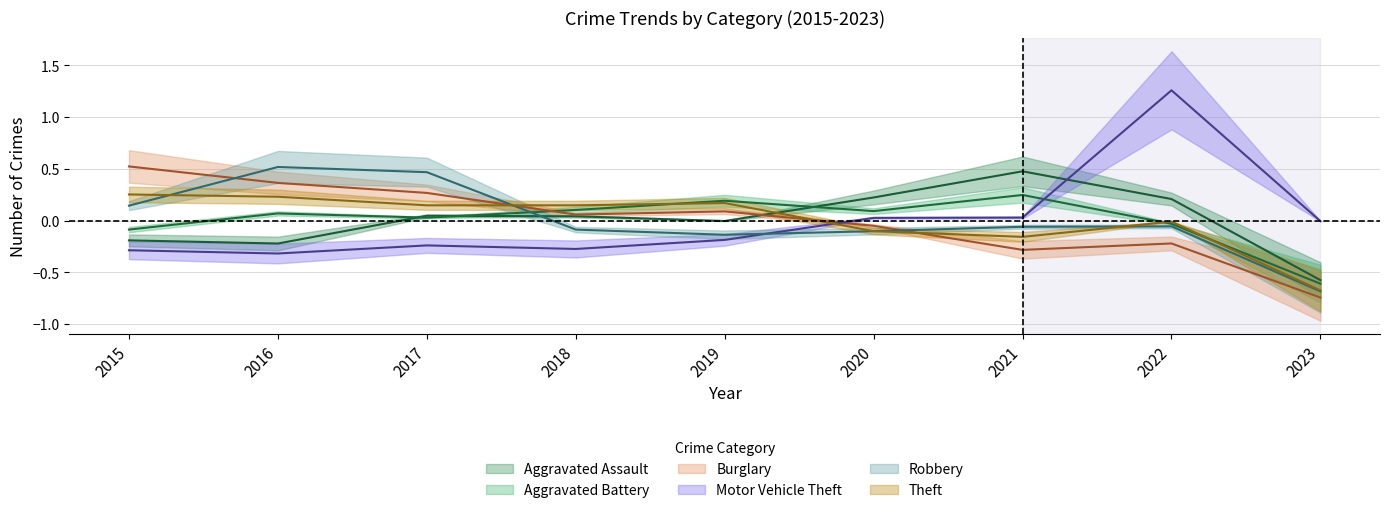

Is the value of Aggravated Assault at 2017 greater than the value of Robbery at 2020?

Yes